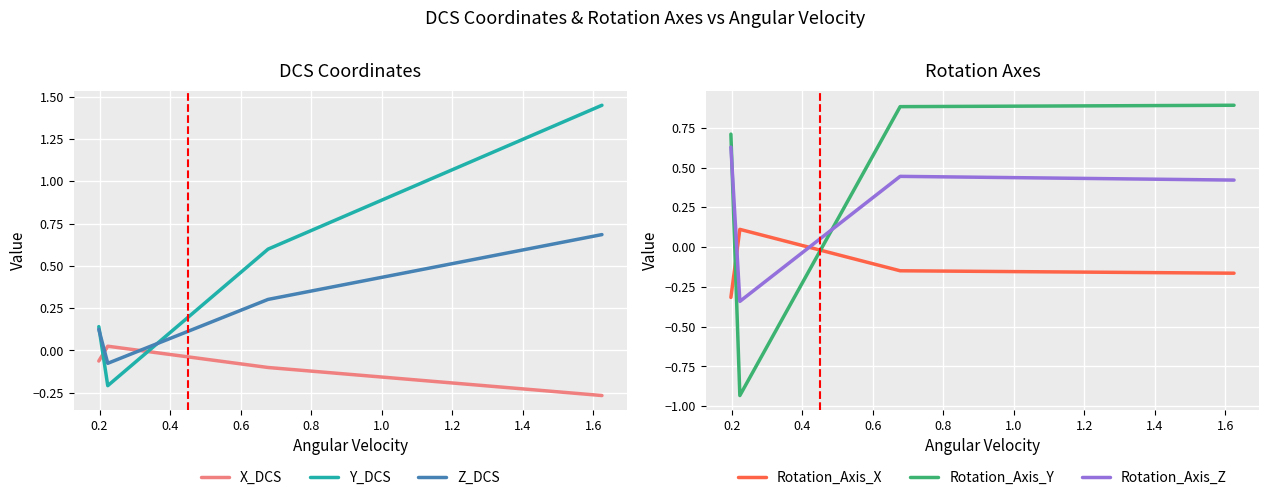

What are all the series names shown in the legend?

X_DCS, Y_DCS, Z_DCS, Rotation_Axis_X, Rotation_Axis_Y, Rotation_Axis_Z